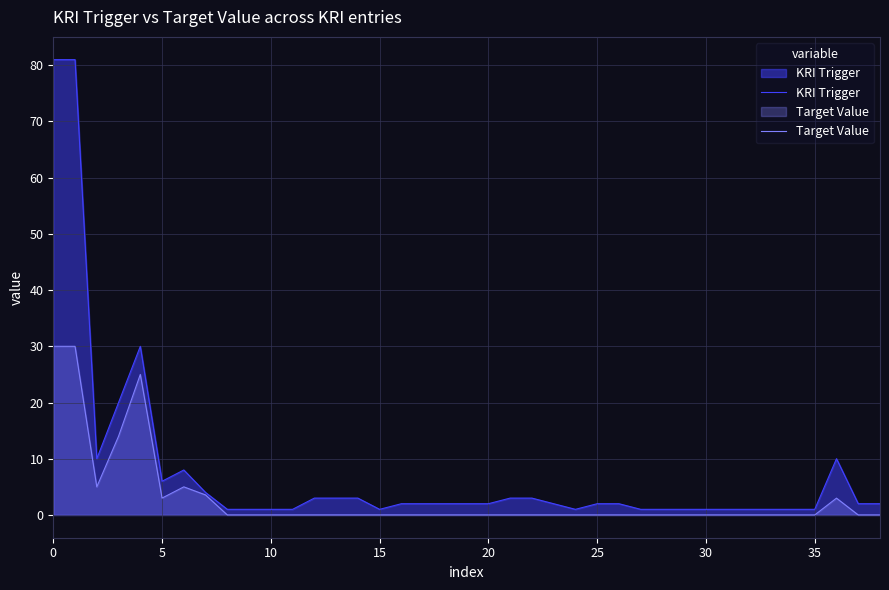

What is the spread (max minus min) of values at 28?

1.0